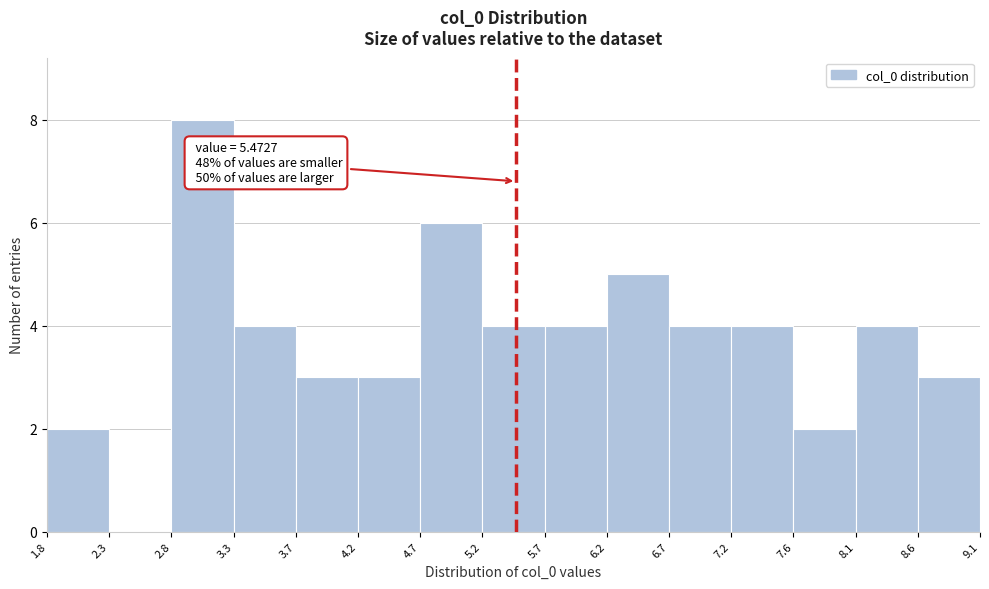

Over which range of the x-axis is the bar tallest?

2.8 to 3.3